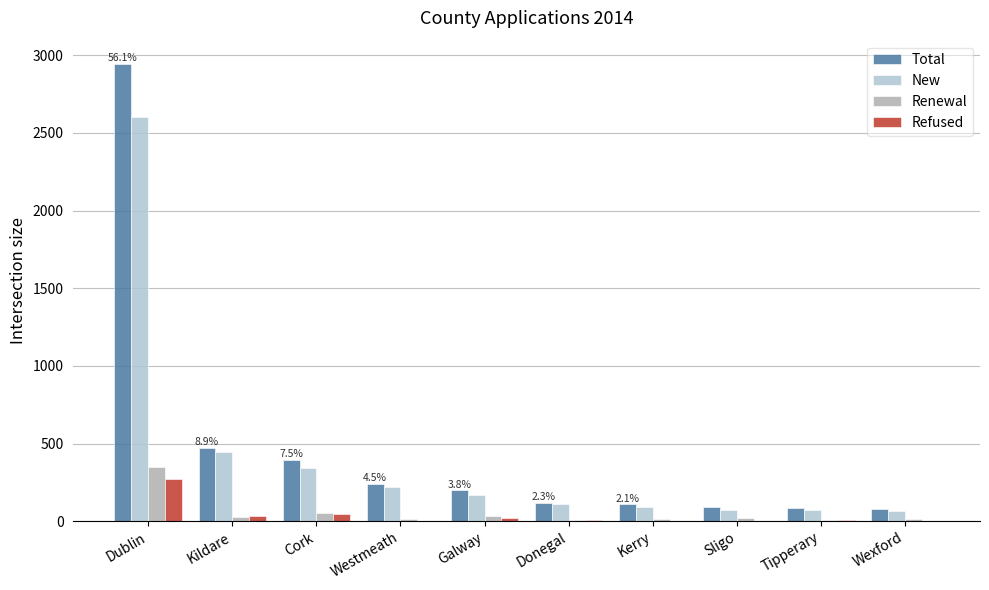

The Total series shows 188 at Kildare. True or false?

False